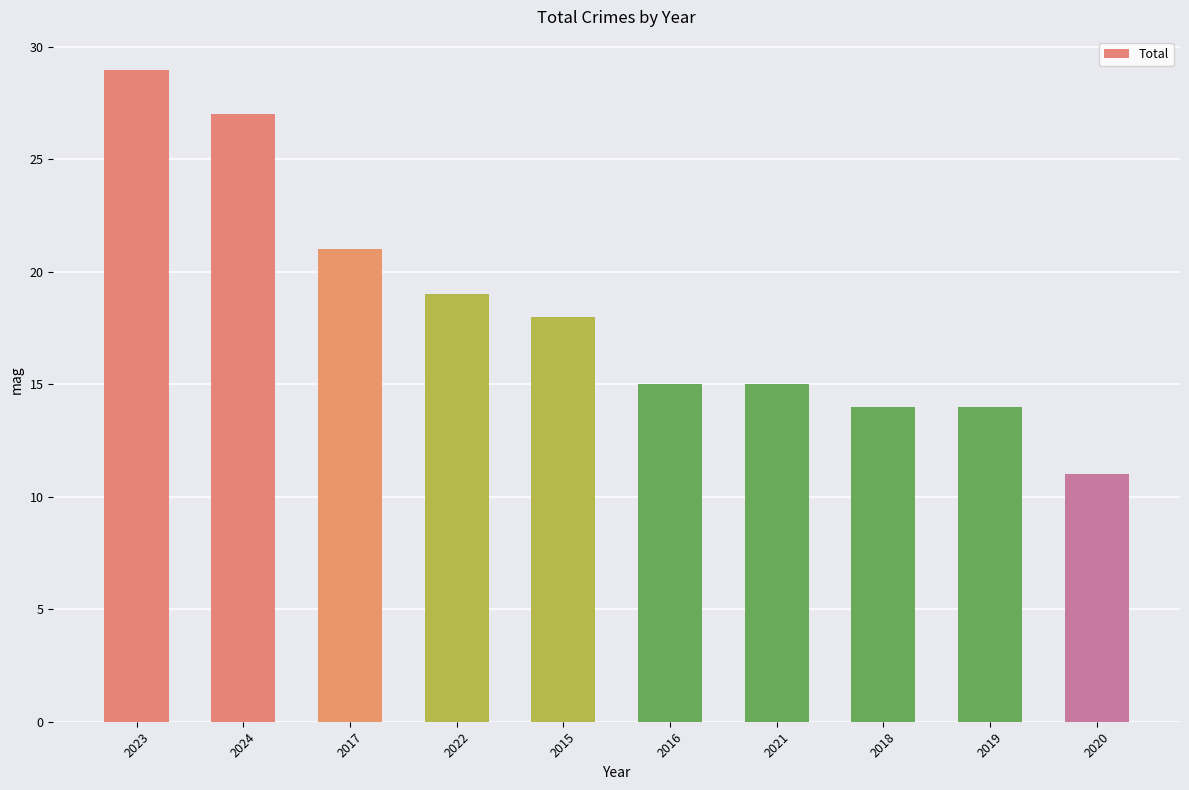

What position from the right is 2020?

1